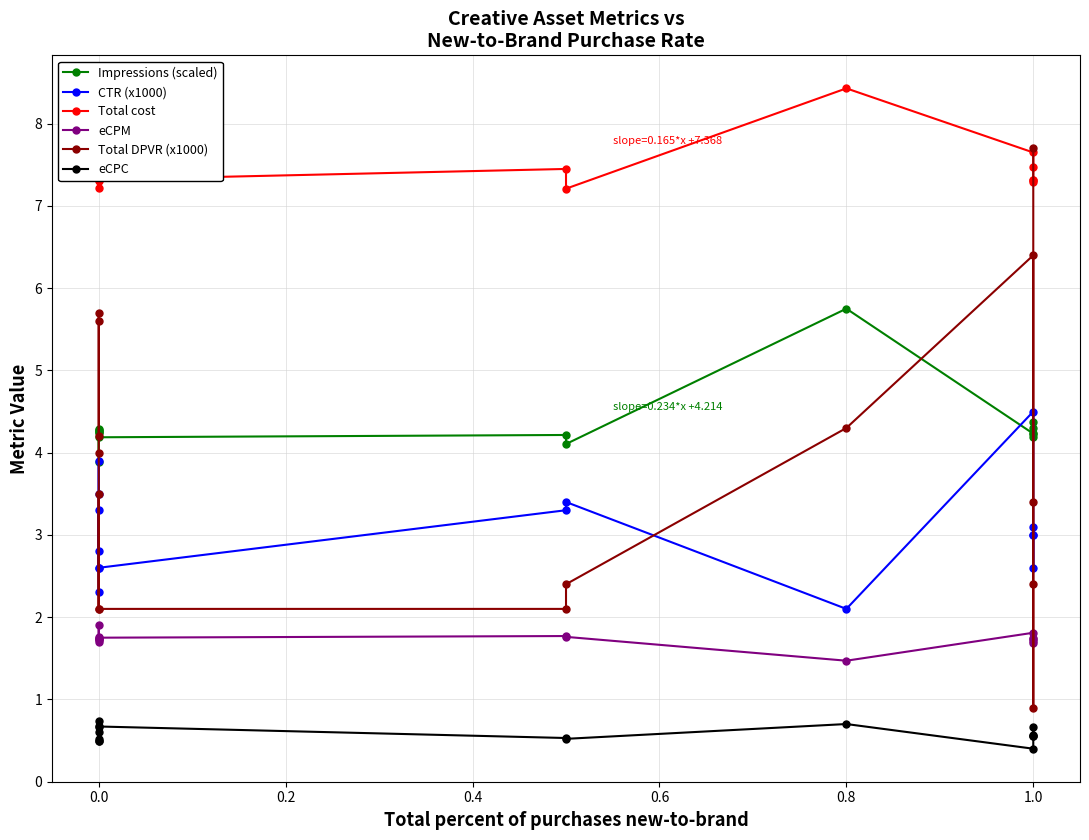

True or false: eCPC and Impressions (scaled) intersect in this chart.

False